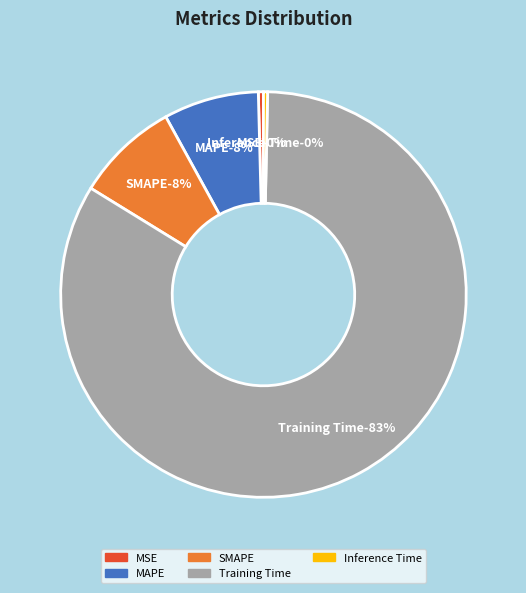

Count the number of slices in the pie.

5